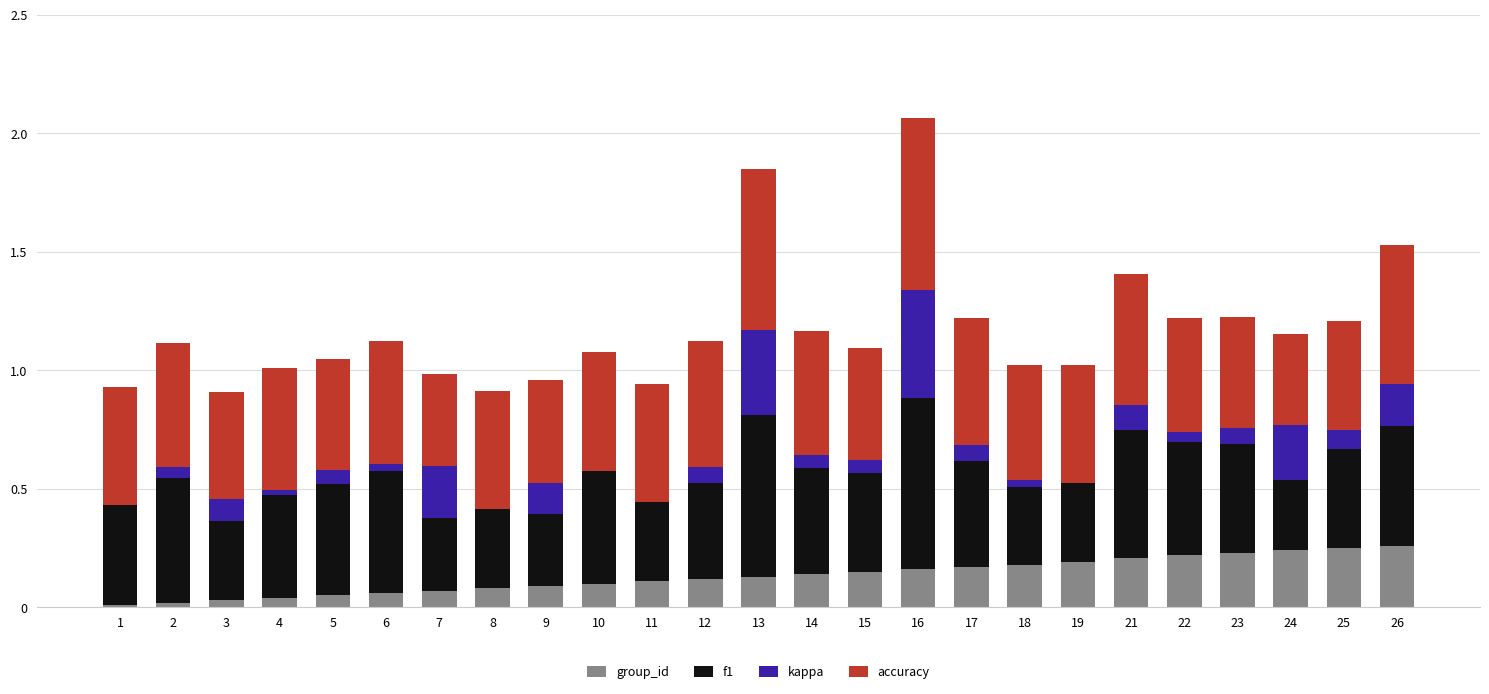

How many distinct data groups are displayed?

4